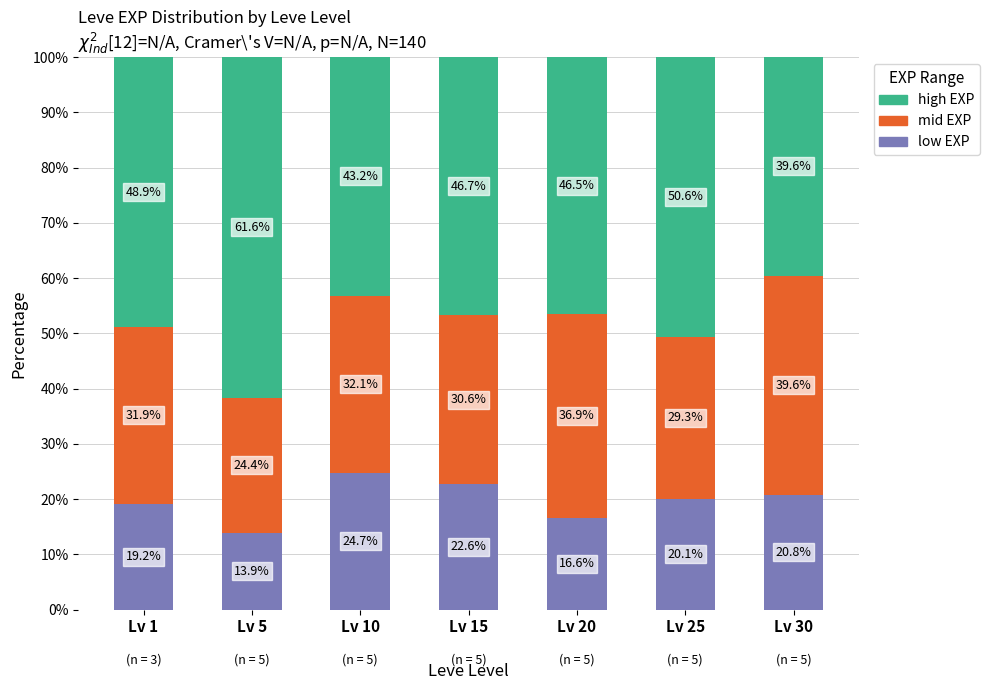

Reading right to left, list the values for the low EXP series.

Lv 30=20.8	Lv 25=20.1	Lv 20=16.6	Lv 15=22.6	Lv 10=24.7	Lv 5=13.9	Lv 1=19.2